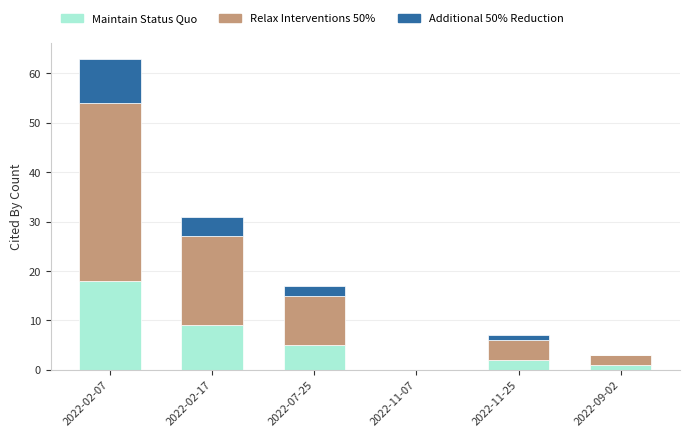

What is the sum of all Maintain Status Quo values?

35